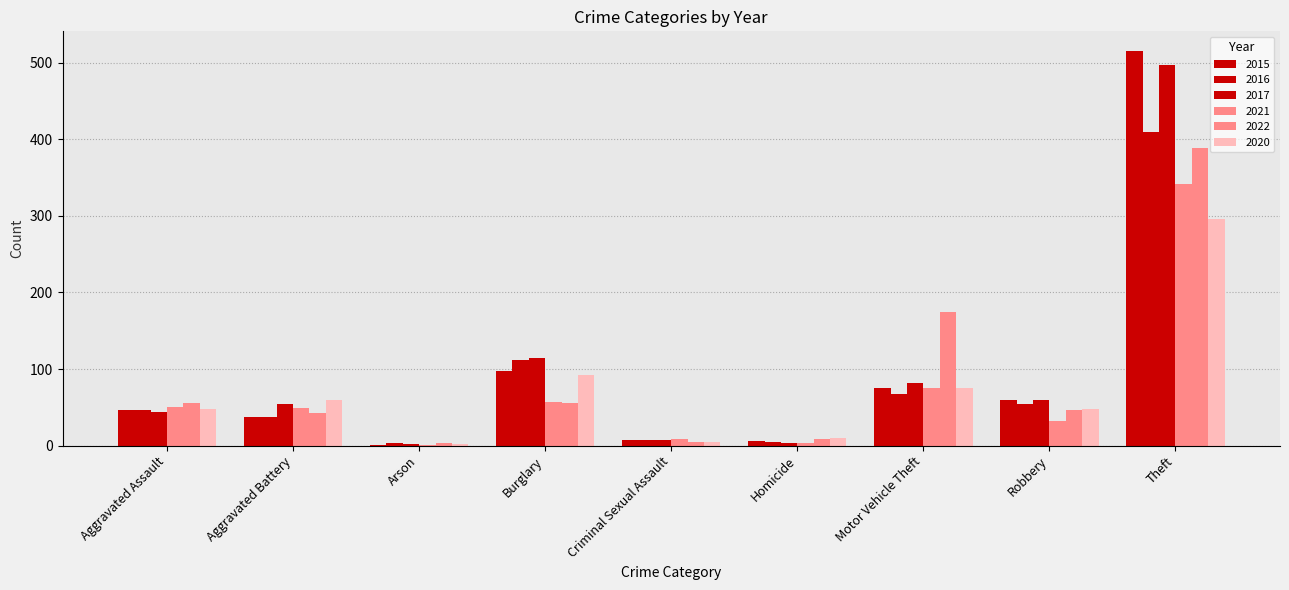

The 2021 series shows 49 at Aggravated Battery. True or false?

True